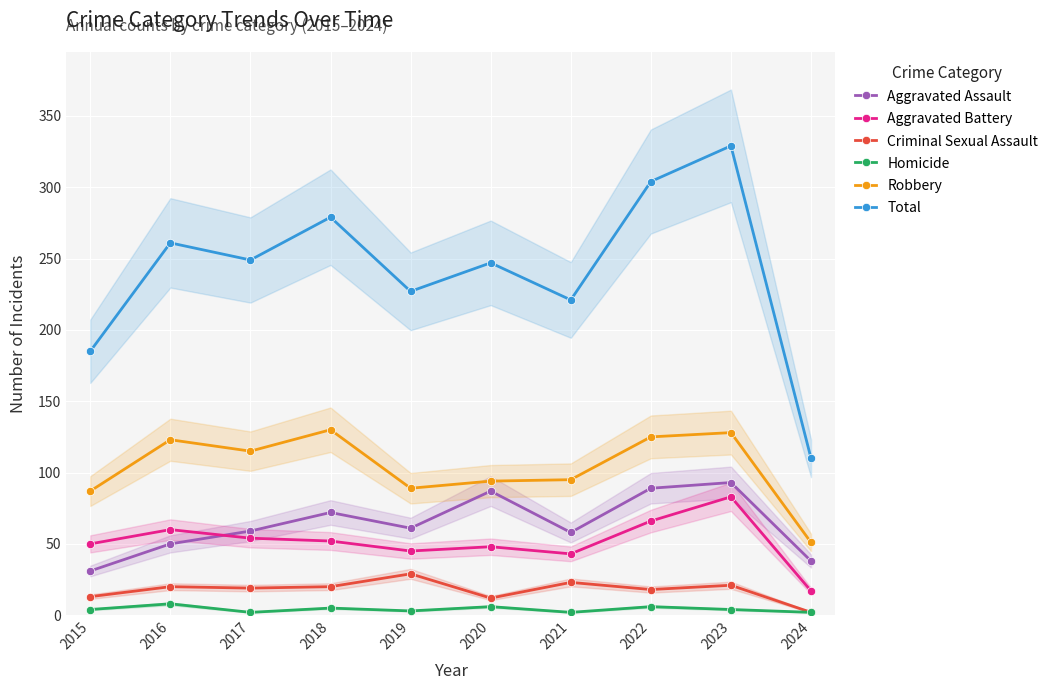

True or false: Homicide has a value of 11 at 2022.

False